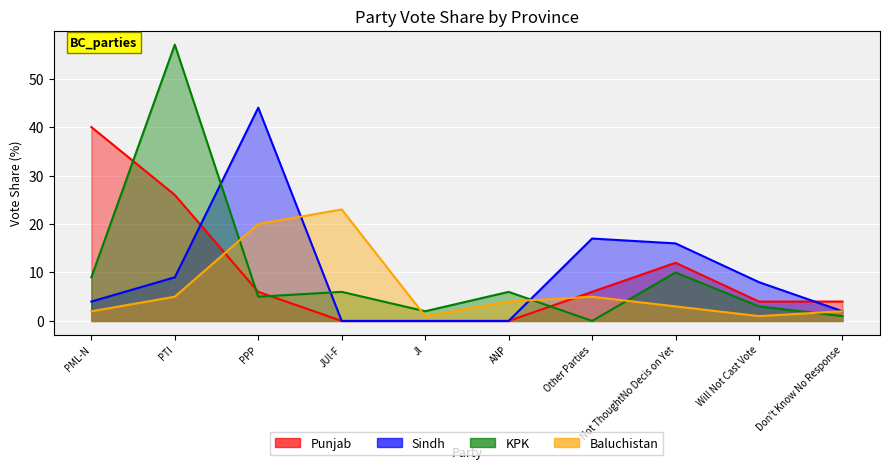

At which label does Sindh first exceed 8?

PTI